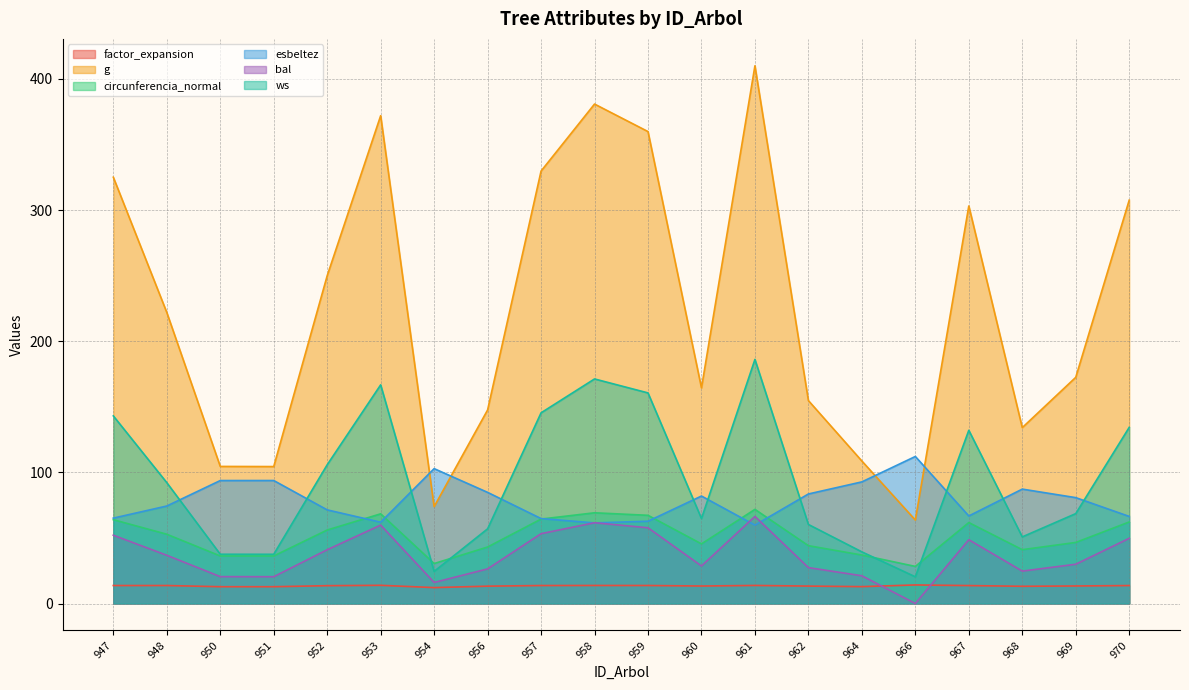

What is the greatest value displayed?

410.0